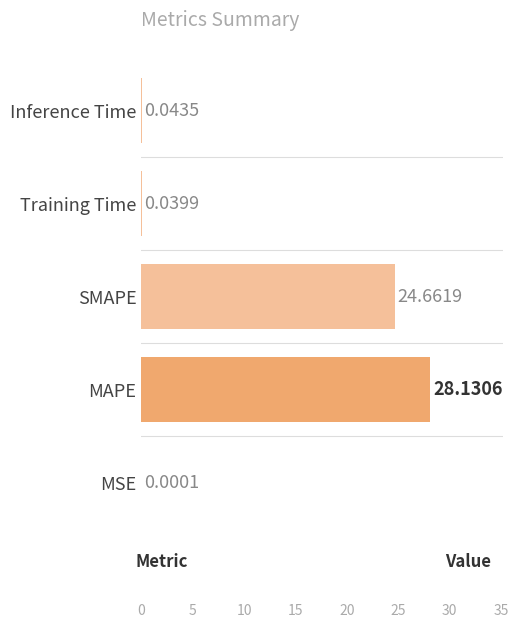

What is the sum of the values at MSE and MAPE?

28.1